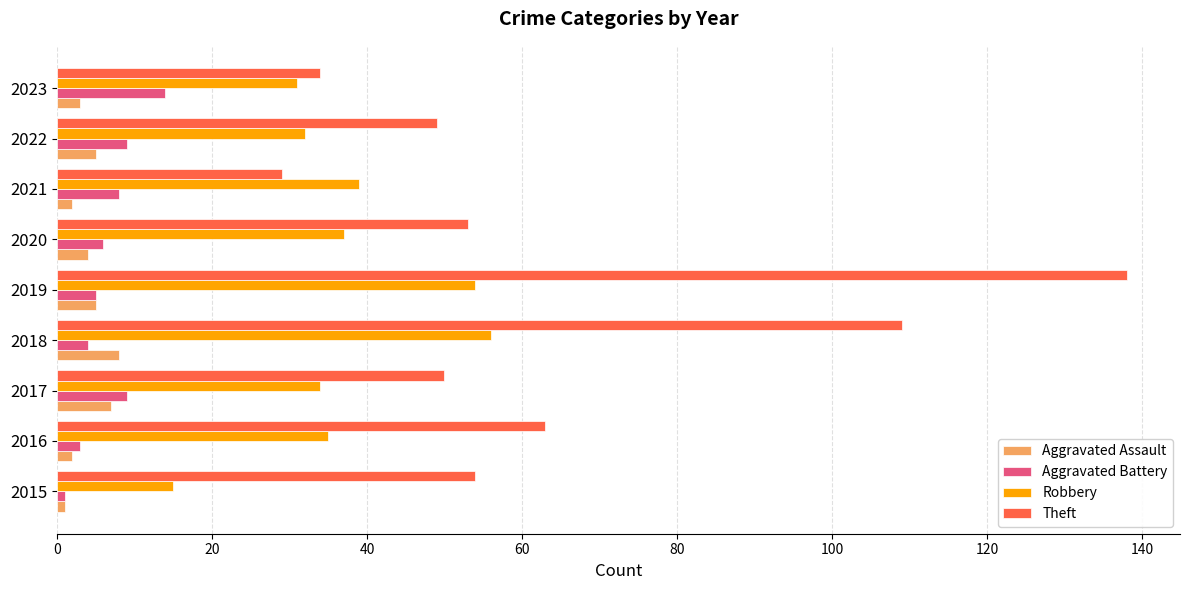

What value does the Theft series have at 2023?

34